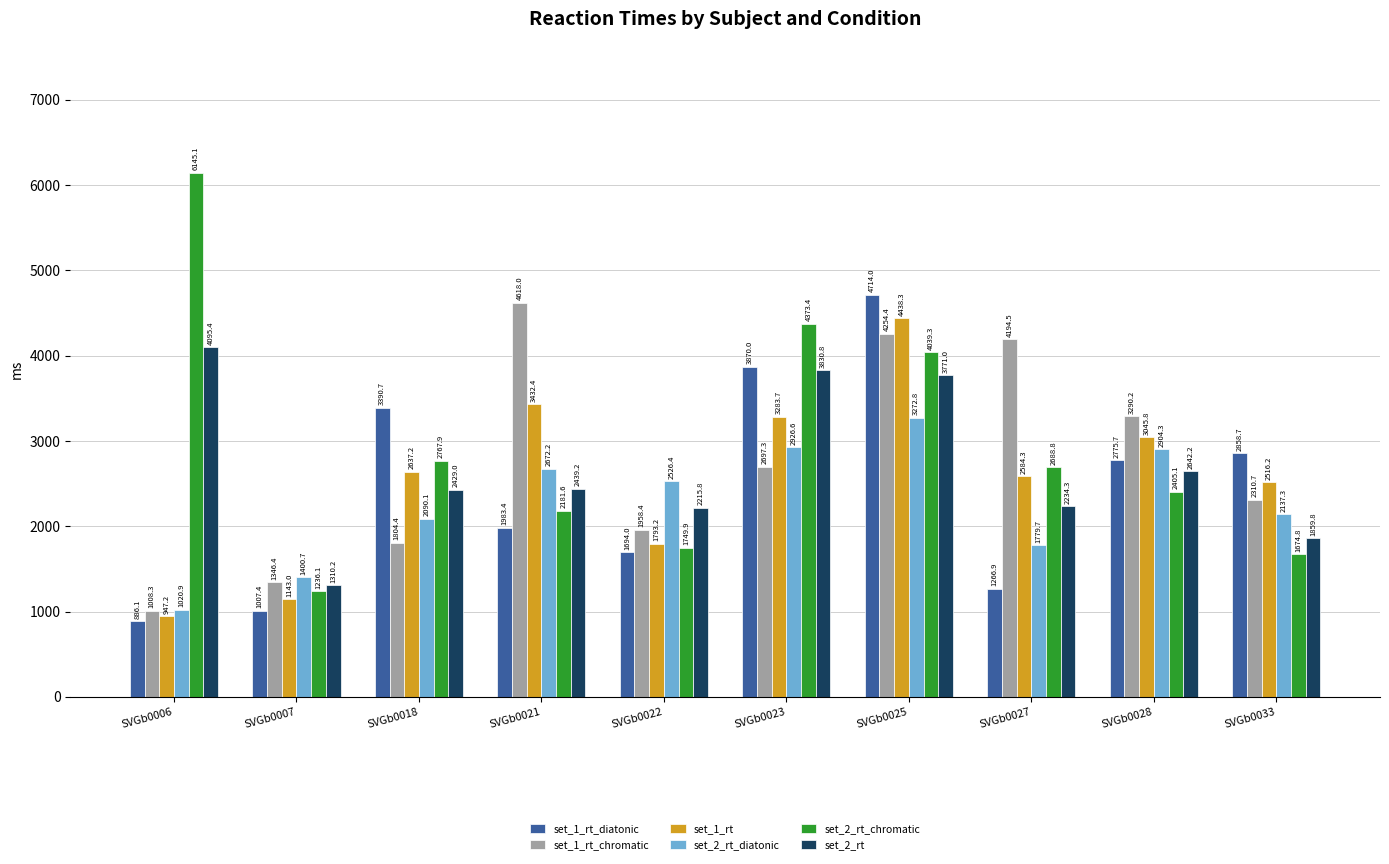

What is the value of the set_1_rt_diatonic bar at the 4th from the left?

1983.4